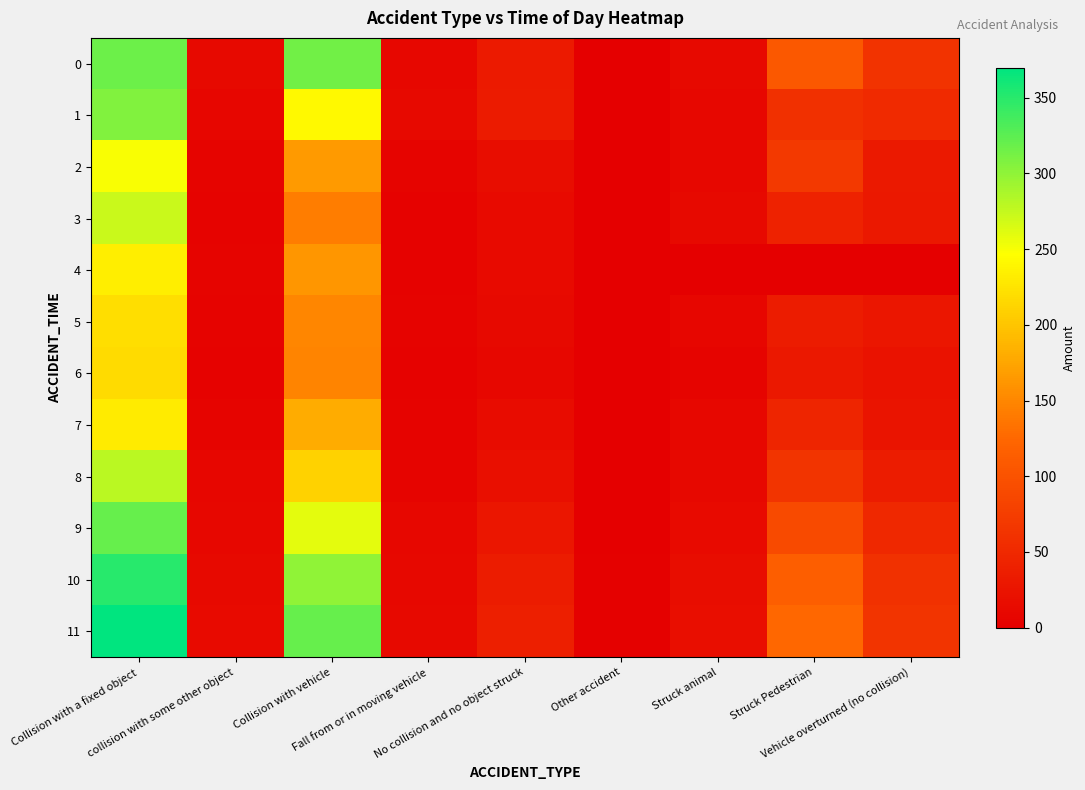

Reading left to right, what are all the values shown in this chart?

0: Collision with a fixed object=317	collision with some other object=12	Collision with vehicle=315	Fall from or in moving vehicle=10	No collision and no object struck=32	Other accident=1	Struck animal=13	Struck Pedestrian=108	Vehicle overturned (no collision)=63
1: Collision with a fixed object=307	collision with some other object=8	Collision with vehicle=242	Fall from or in moving vehicle=13	No collision and no object struck=34	Other accident=0	Struck animal=10	Struck Pedestrian=59	Vehicle overturned (no collision)=51
2: Collision with a fixed object=250	collision with some other object=6	Collision with vehicle=165	Fall from or in moving vehicle=7	No collision and no object struck=16	Other accident=1	Struck animal=10	Struck Pedestrian=70	Vehicle overturned (no collision)=31
3: Collision with a fixed object=272	collision with some other object=5	Collision with vehicle=143	Fall from or in moving vehicle=4	No collision and no object struck=14	Other accident=1	Struck animal=12	Struck Pedestrian=42	Vehicle overturned (no collision)=30
4: Collision with a fixed object=233	collision with some other object=7	Collision with vehicle=162	Fall from or in moving vehicle=4	No collision and no object struck=14	Other accident=0	Struck animal=0	Struck Pedestrian=0	Vehicle overturned (no collision)=0
5: Collision with a fixed object=220	collision with some other object=5	Collision with vehicle=150	Fall from or in moving vehicle=5	No collision and no object struck=12	Other accident=0	Struck animal=8	Struck Pedestrian=35	Vehicle overturned (no collision)=28
6: Collision with a fixed object=218	collision with some other object=4	Collision with vehicle=148	Fall from or in moving vehicle=3	No collision and no object struck=10	Other accident=0	Struck animal=7	Struck Pedestrian=30	Vehicle overturned (no collision)=22
7: Collision with a fixed object=230	collision with some other object=6	Collision with vehicle=180	Fall from or in moving vehicle=5	No collision and no object struck=15	Other accident=0	Struck animal=9	Struck Pedestrian=45	Vehicle overturned (no collision)=25
8: Collision with a fixed object=280	collision with some other object=8	Collision with vehicle=210	Fall from or in moving vehicle=7	No collision and no object struck=20	Other accident=1	Struck animal=11	Struck Pedestrian=65	Vehicle overturned (no collision)=35
9: Collision with a fixed object=320	collision with some other object=10	Collision with vehicle=260	Fall from or in moving vehicle=9	No collision and no object struck=28	Other accident=1	Struck animal=14	Struck Pedestrian=90	Vehicle overturned (no collision)=50
10: Collision with a fixed object=350	collision with some other object=12	Collision with vehicle=300	Fall from or in moving vehicle=11	No collision and no object struck=35	Other accident=2	Struck animal=16	Struck Pedestrian=115	Vehicle overturned (no collision)=60
11: Collision with a fixed object=370	collision with some other object=14	Collision with vehicle=320	Fall from or in moving vehicle=12	No collision and no object struck=38	Other accident=2	Struck animal=18	Struck Pedestrian=125	Vehicle overturned (no collision)=65